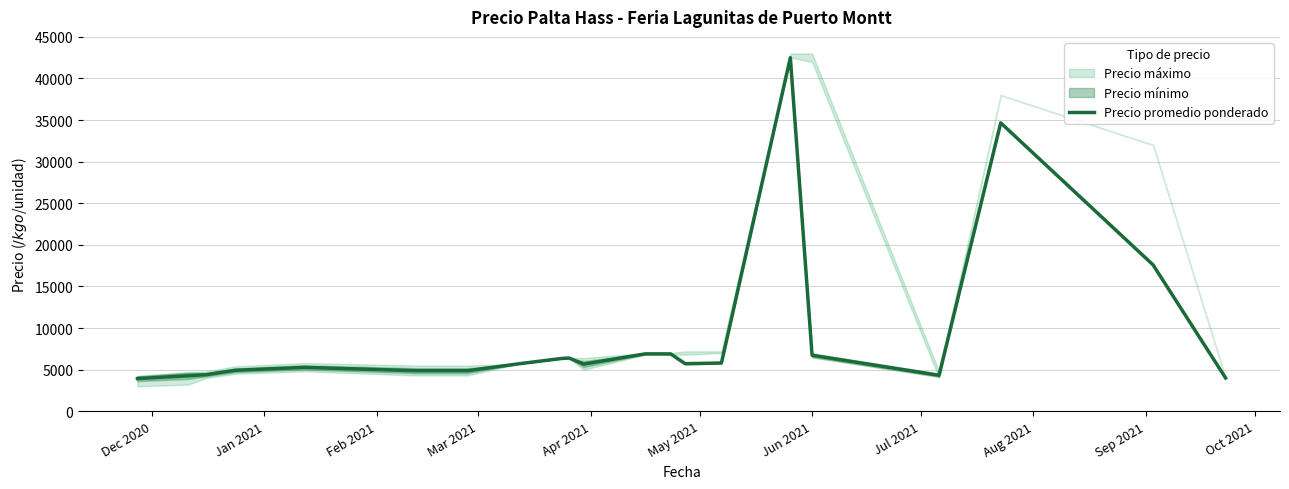

What is the highest value of the Precio promedio ponderado series?

42500